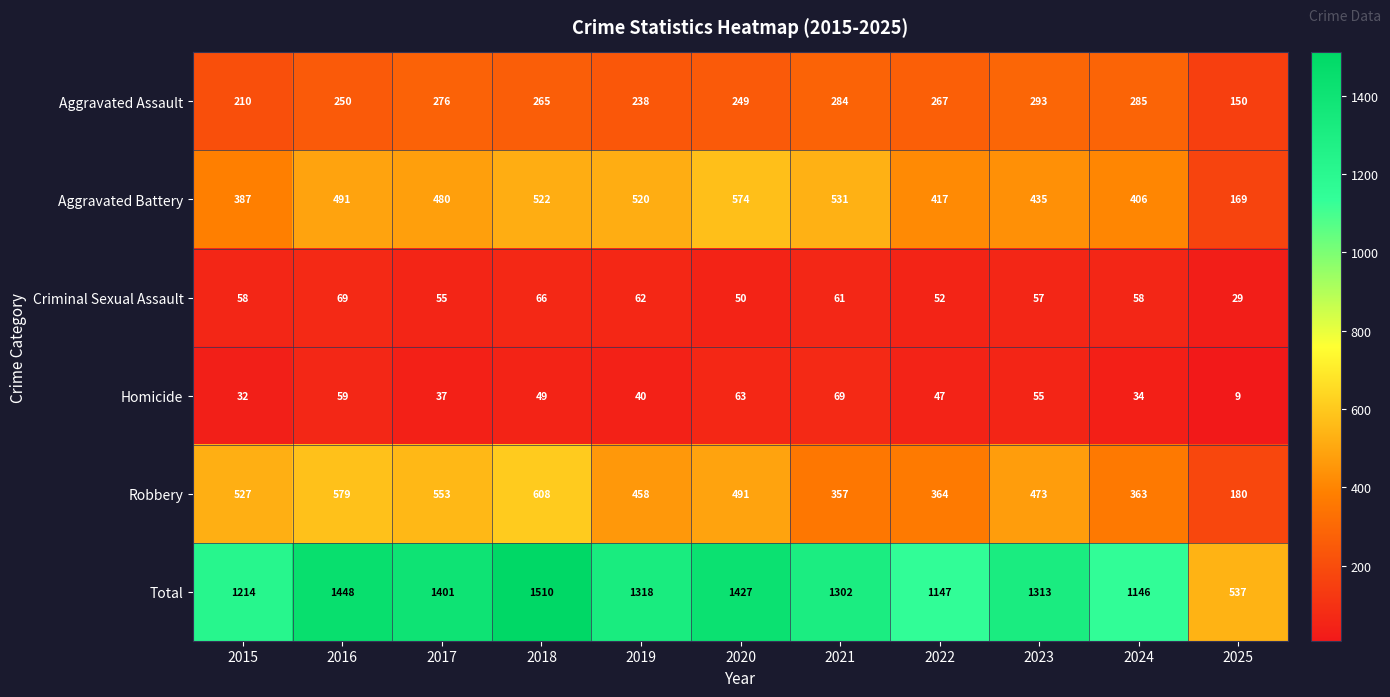

How many series are shown in this chart?

6